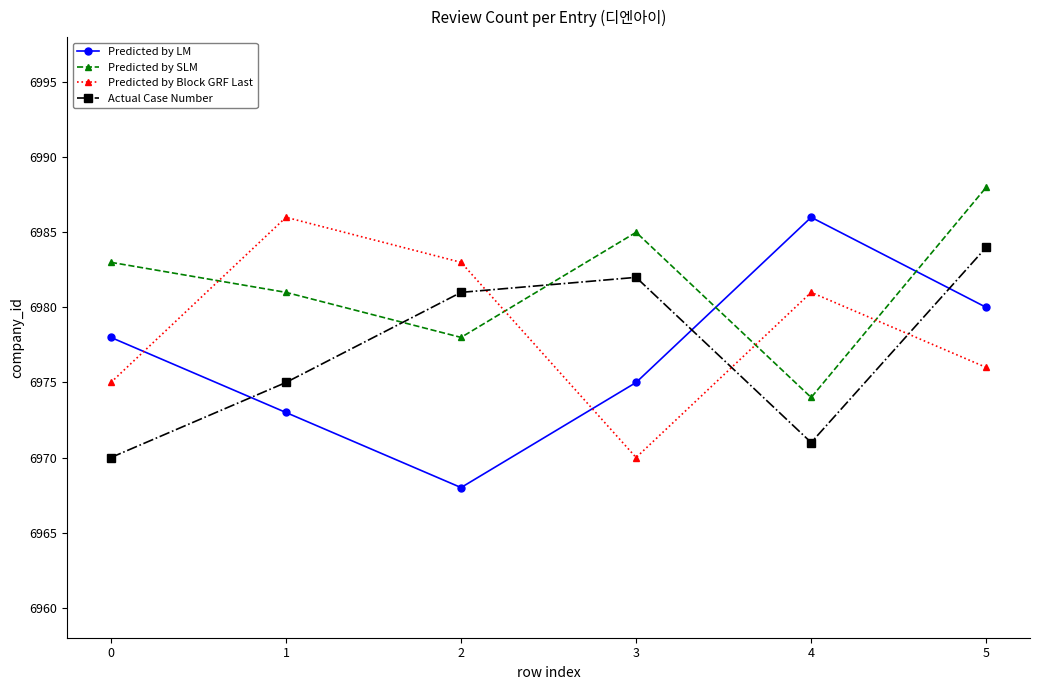

Is it true that Predicted by SLM equals 10907 at 4?

False